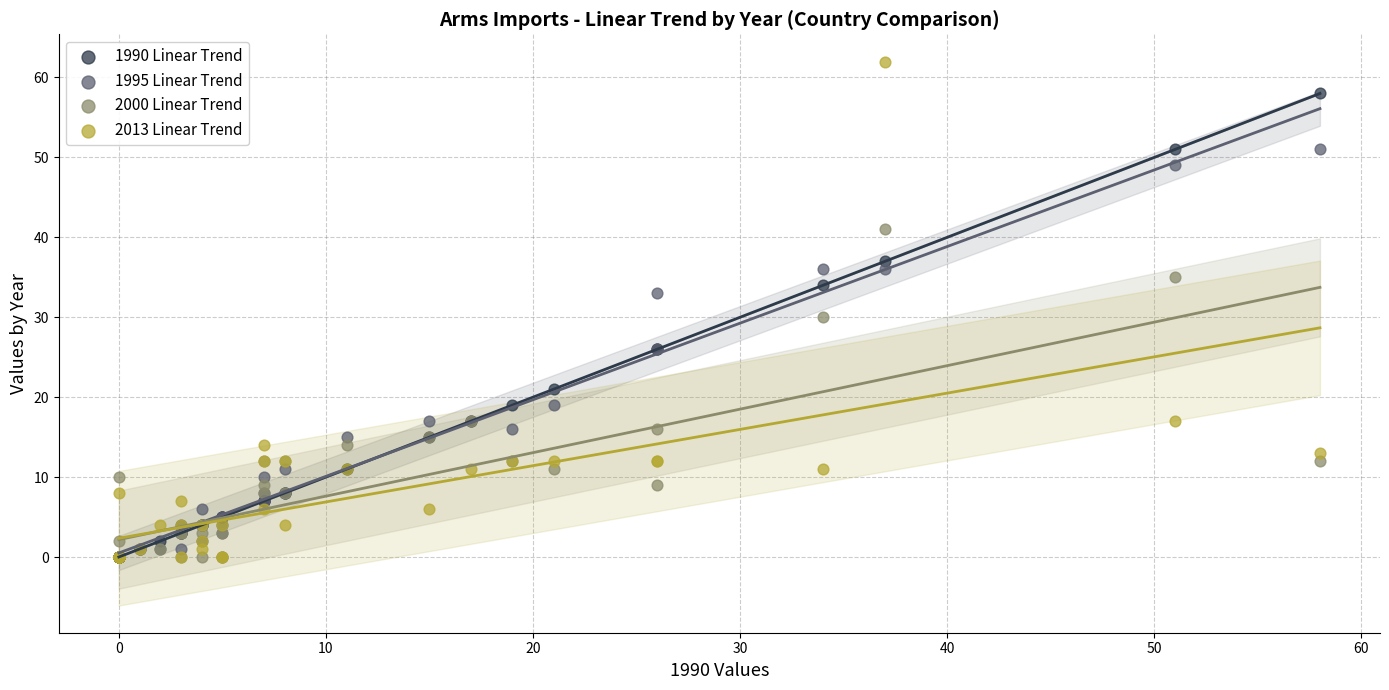

In the 2013 Linear Trend series, what Y value is closest to 31?

17